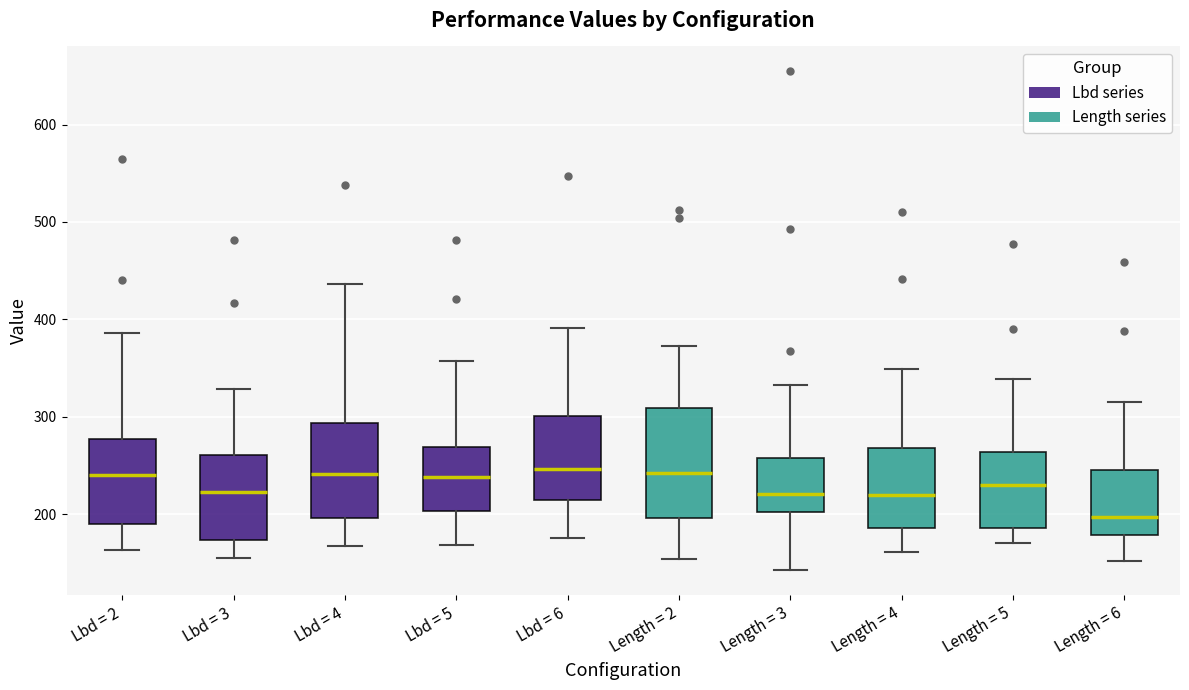

Which box is the tallest, from its lower edge to its upper edge?

Length = 2